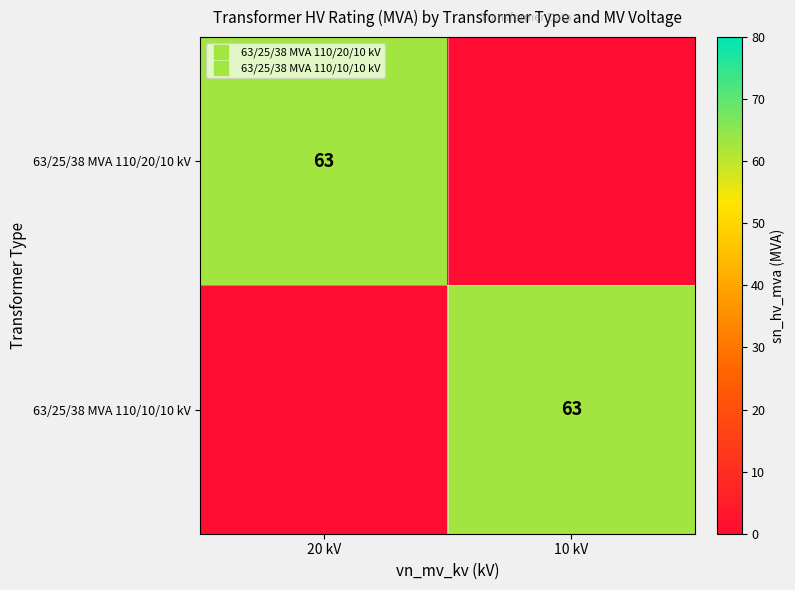

Which has a higher value, 20 kV or 10 kV?

20 kV